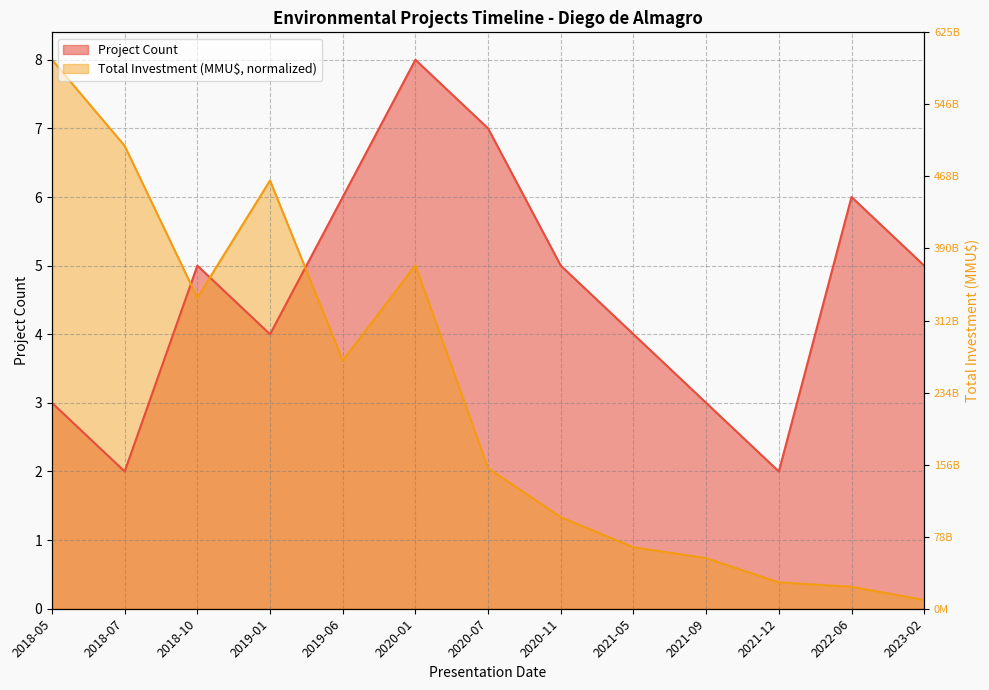

Does the chart display data point markers on the line(s)?

No